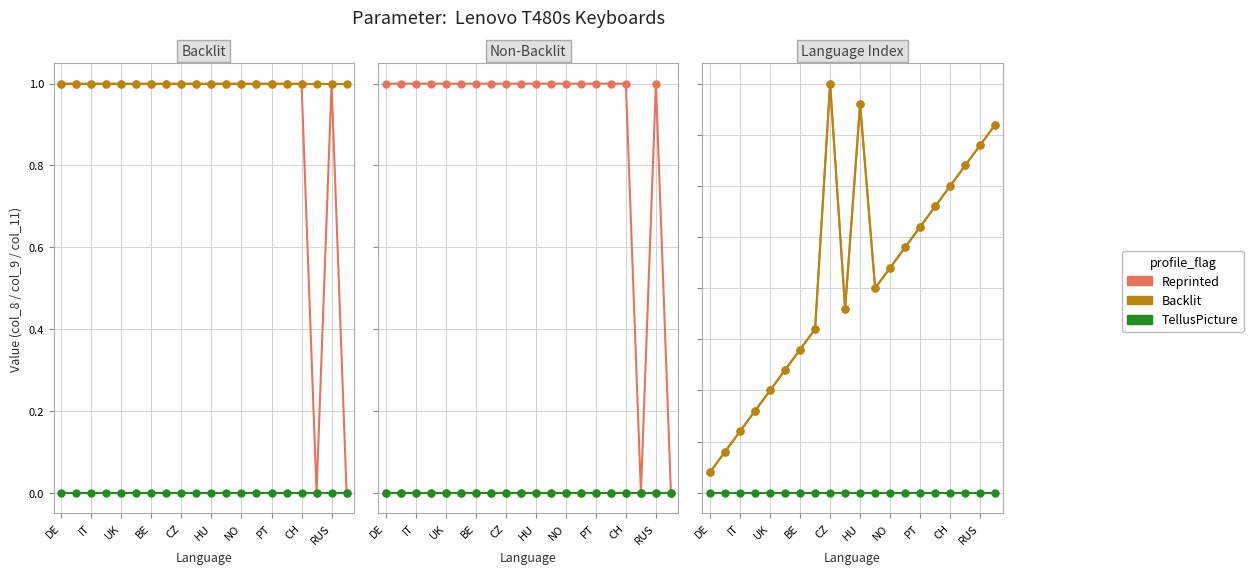

What is the minimum value for Backlit?

1